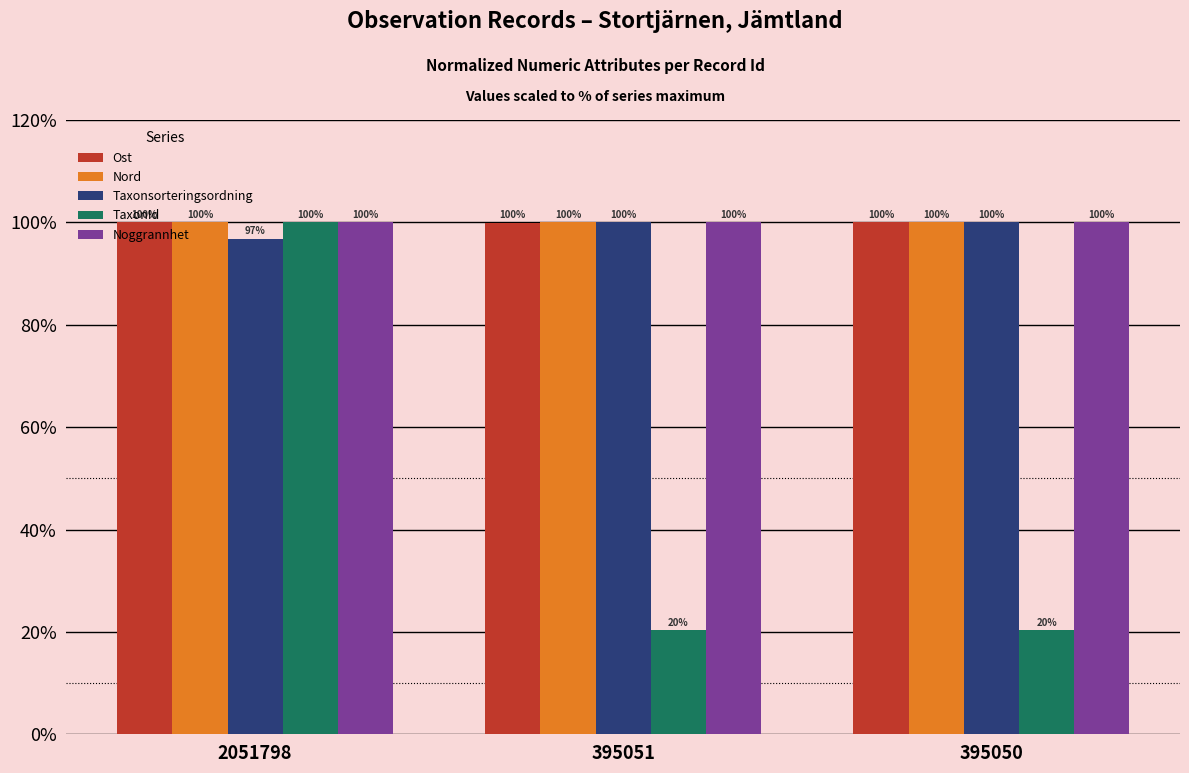

True or false: Noggrannhet has a value of 140.8 at 395050.

False